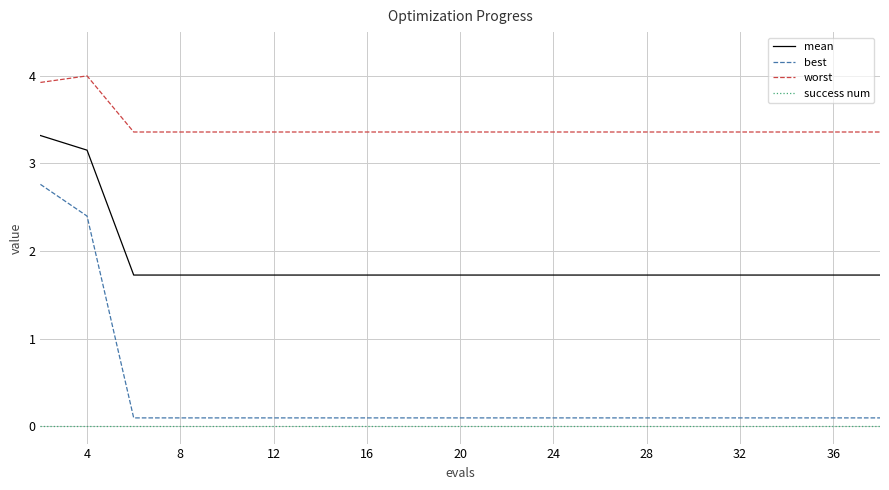

True or false: success num and mean intersect in this chart.

False